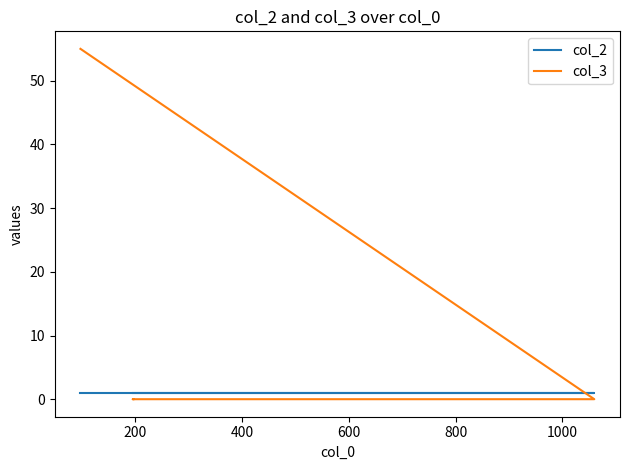

List the series in order of their overall mean, lowest first.

col_2, col_3